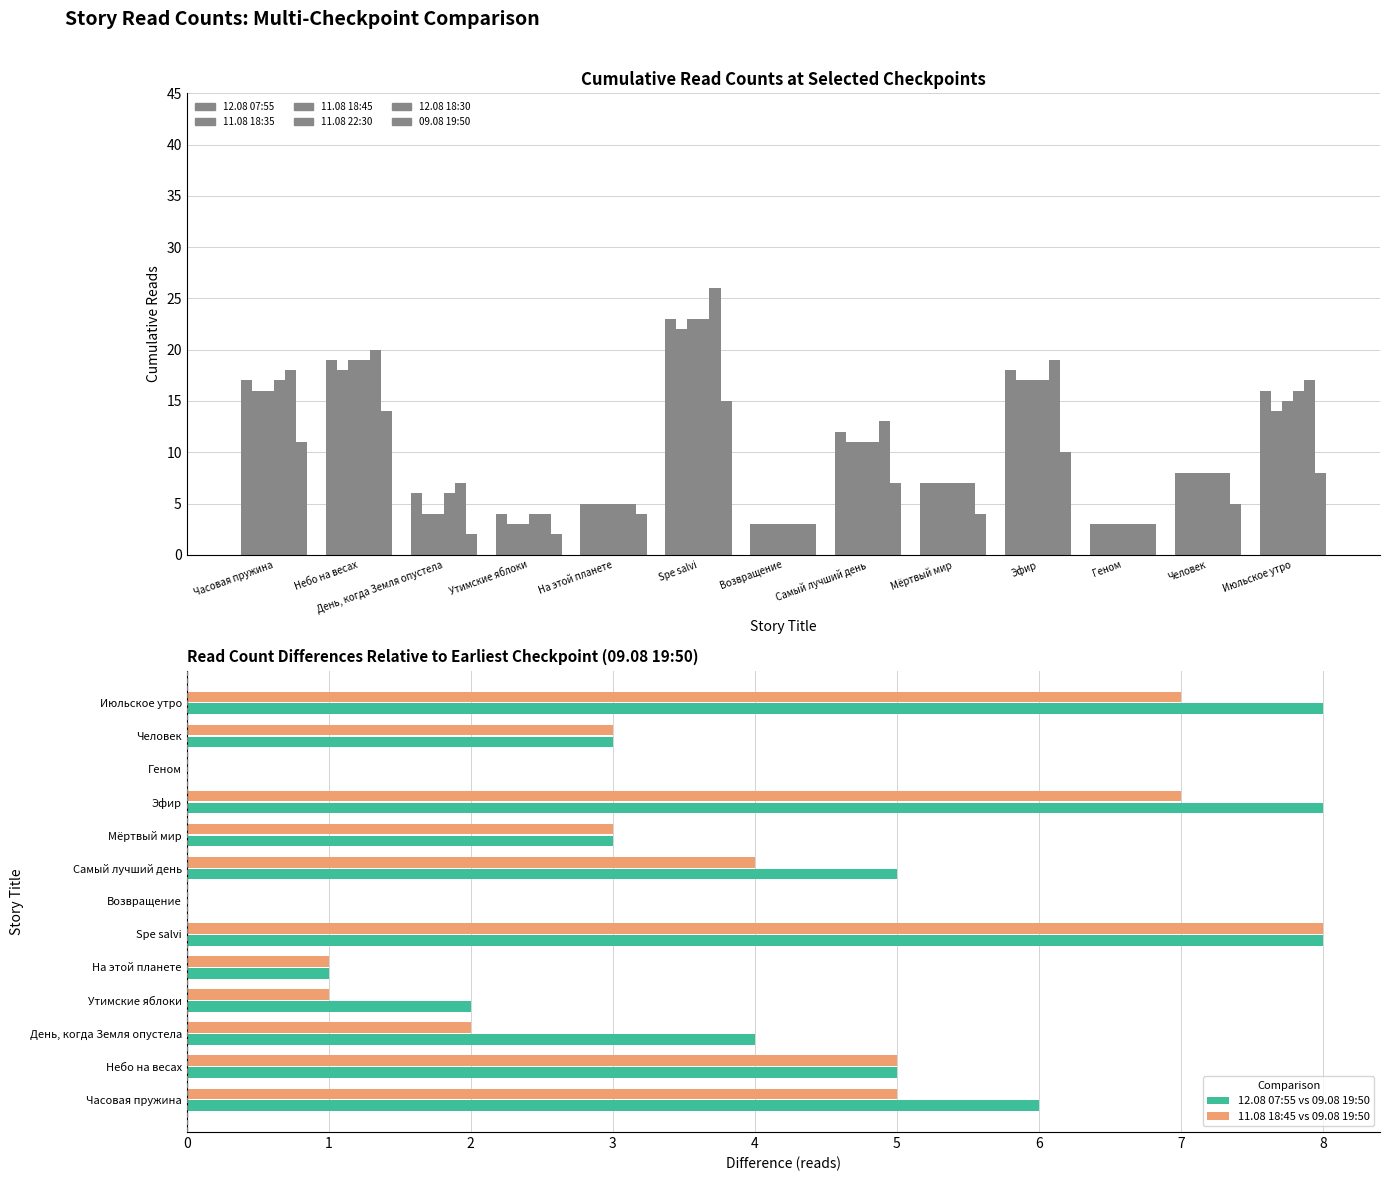

Does the chart contain any negative values?

No